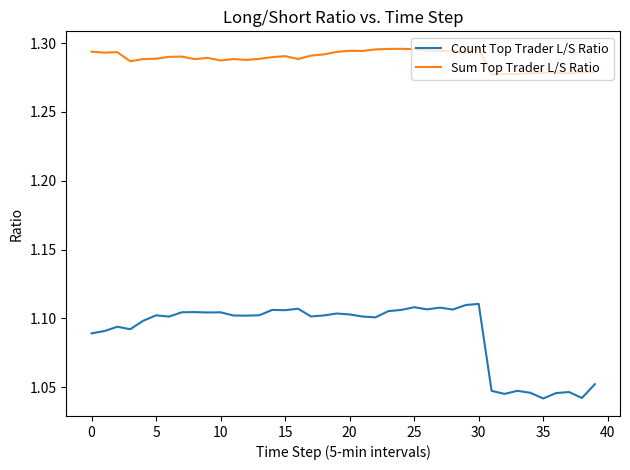

Rank the series by their average value, from lowest to highest.

Count Top Trader L/S Ratio, Sum Top Trader L/S Ratio